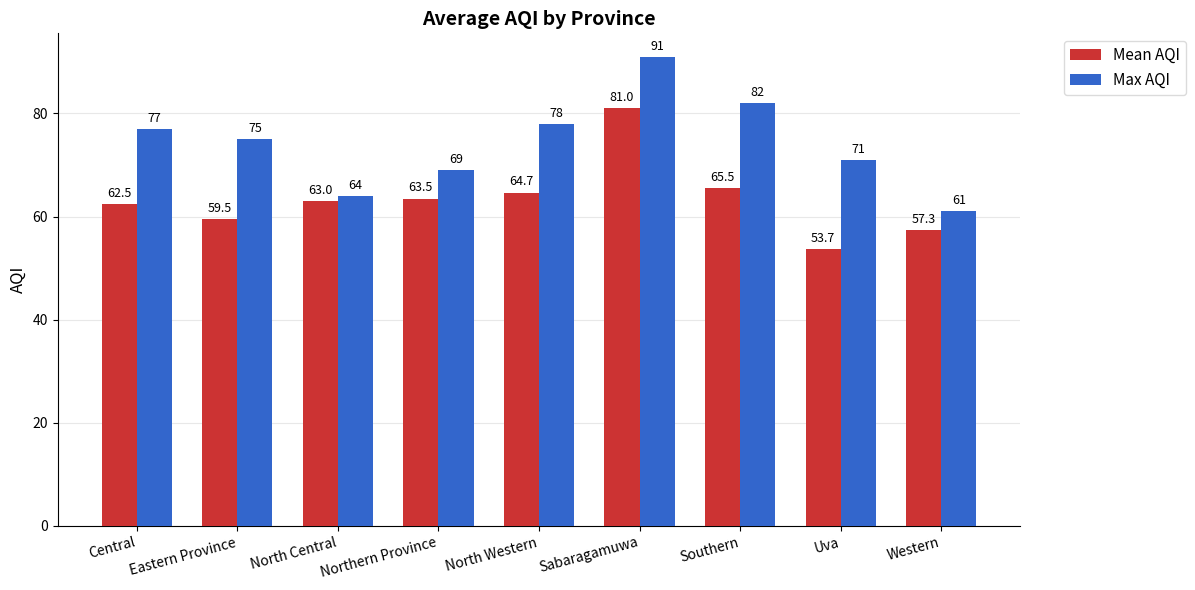

Is it true that Max AQI equals 39.4 at Southern?

False